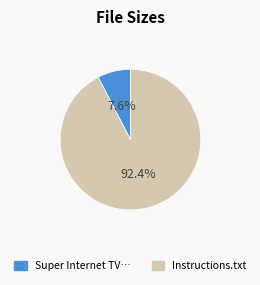

Does any single category account for the majority?

Yes